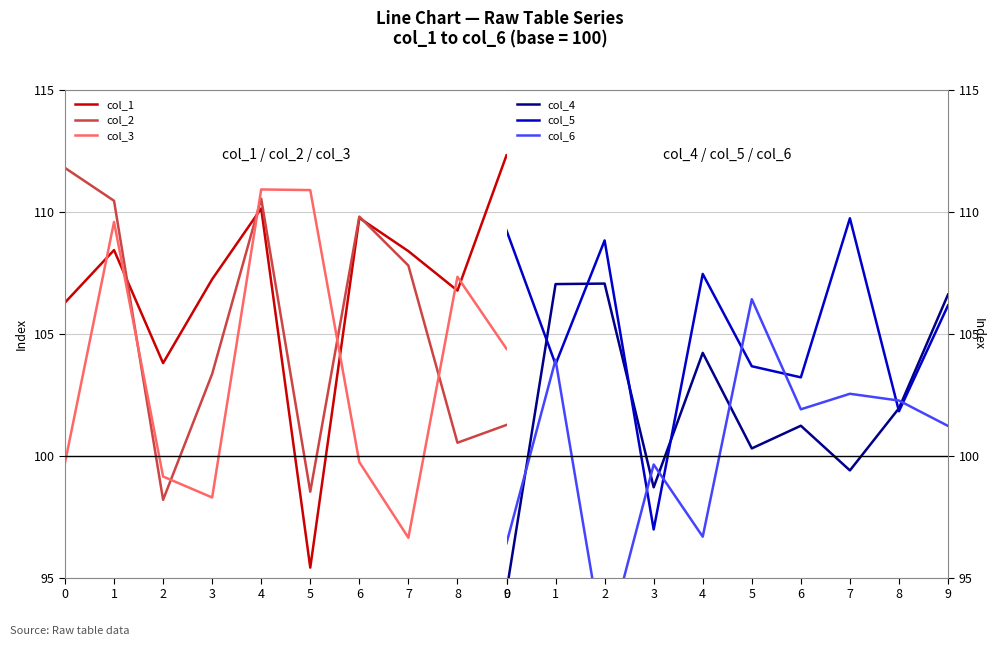

Count the number of categories in the chart.

10